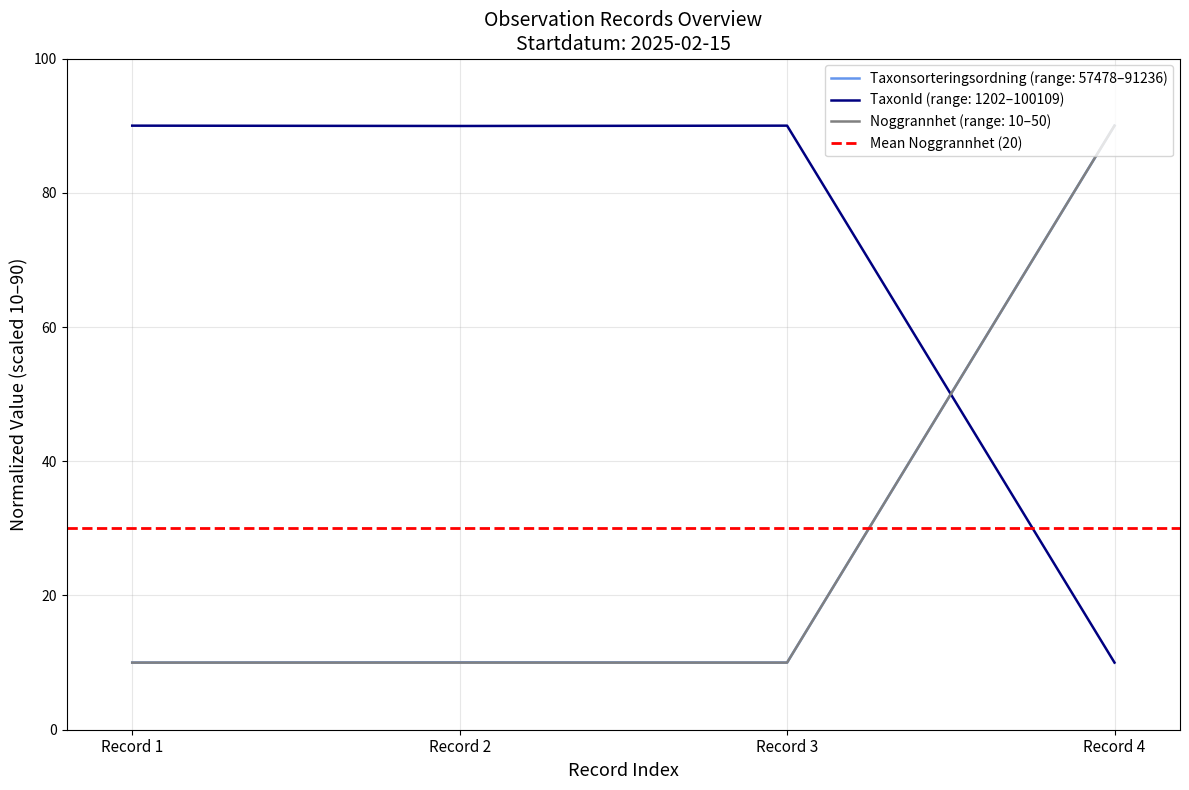

How many lines are shown in the chart?

3